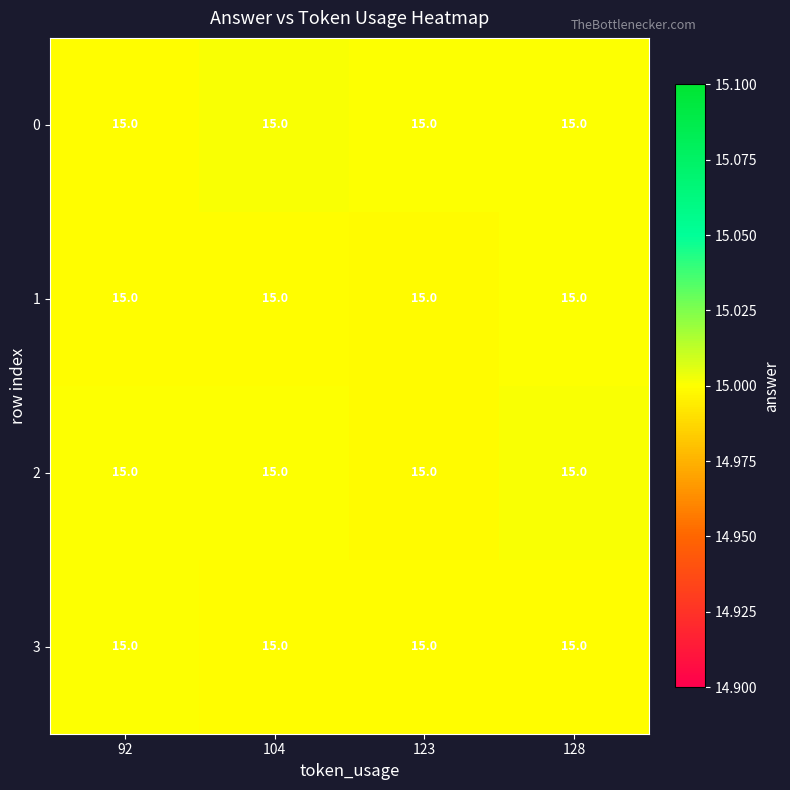

Is the value of 0 at 104 greater than the value of 1 at 92?

Yes